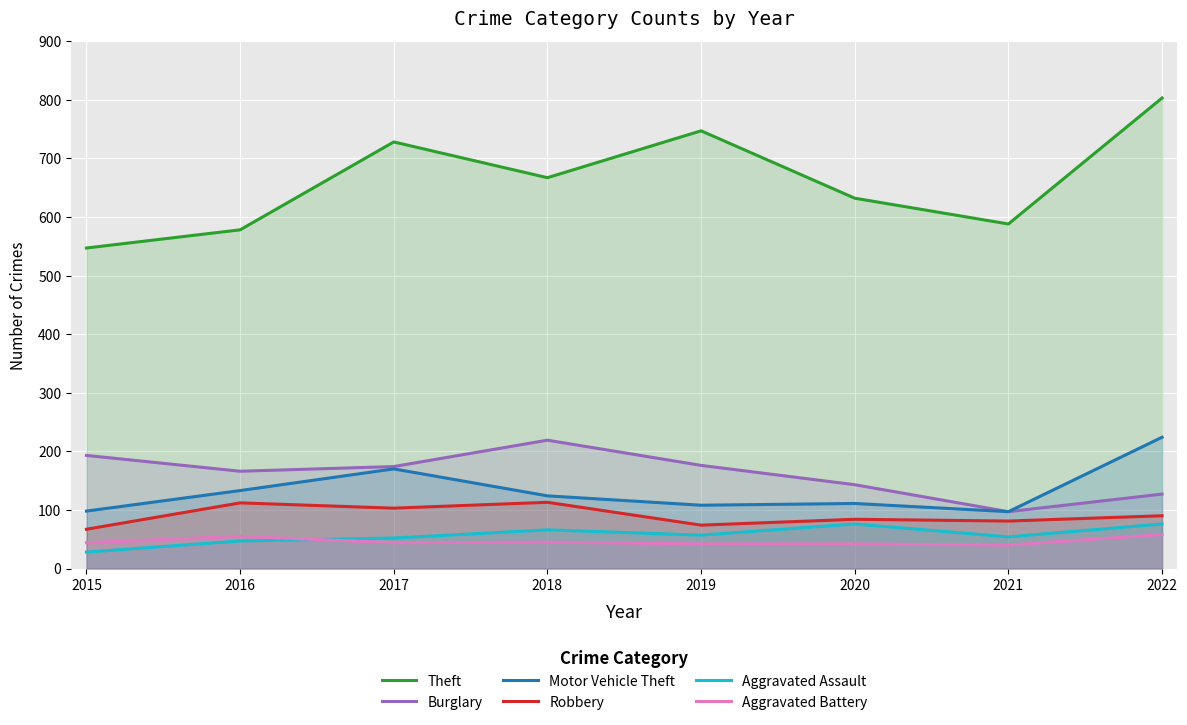

Which series has the largest total across all categories?

Theft